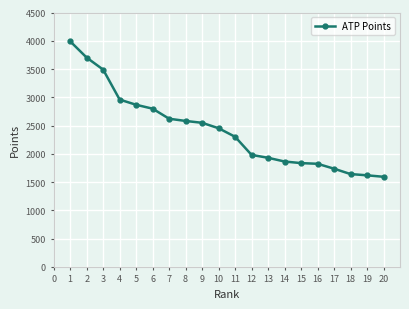

What is the difference between the maximum and minimum values?

2397